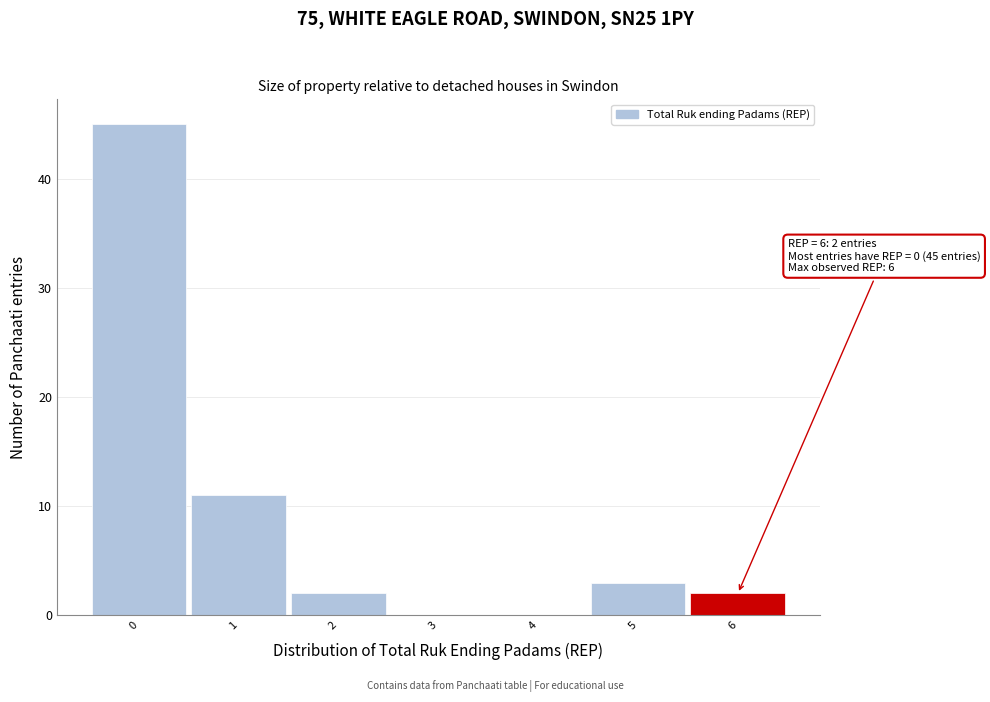

Which range on the x-axis has the tallest bar?

-0.5 to 0.5